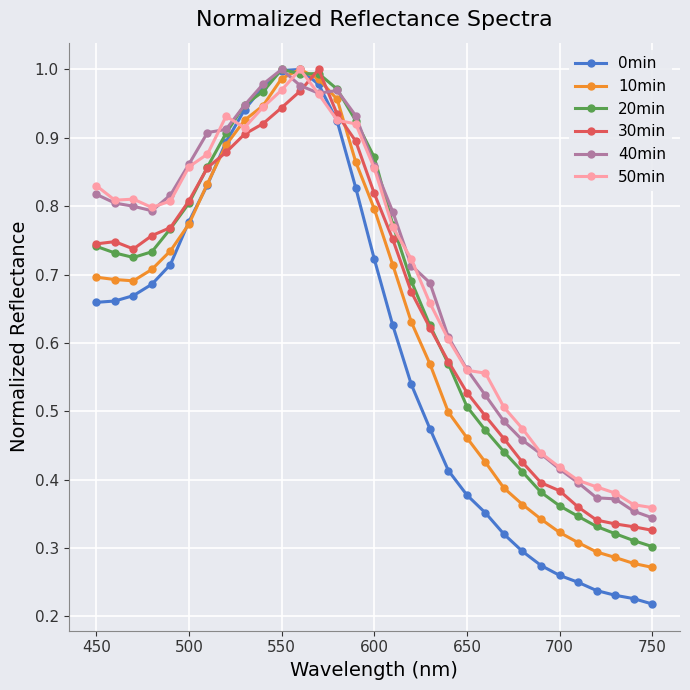

Which series has the widest spread of values?

0min